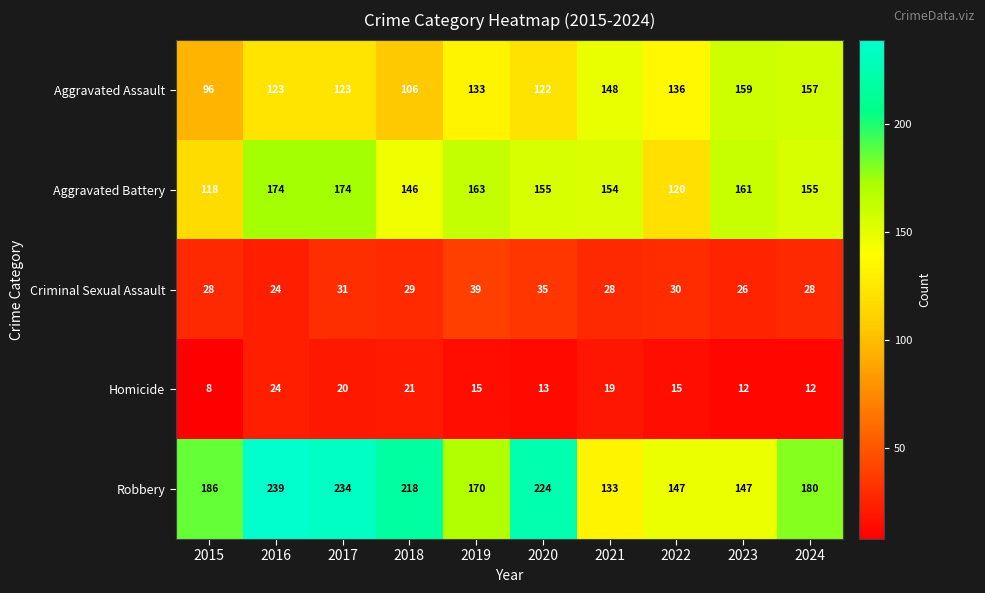

True or false: Aggravated Assault has a value of 166 at 2020.

False